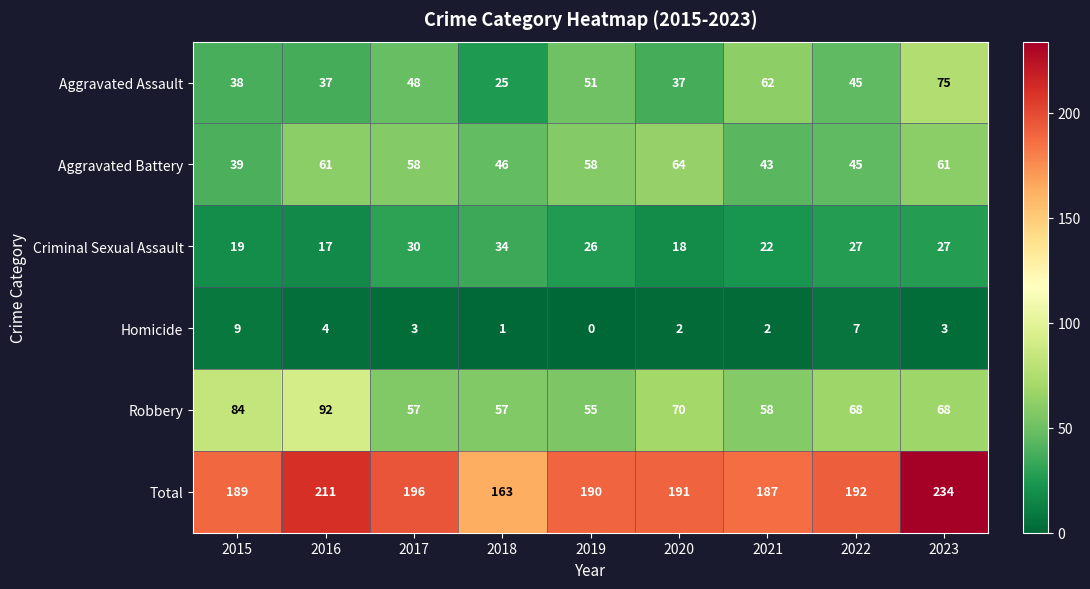

Rank the series at 2017 from highest to lowest value.

Total, Aggravated Battery, Robbery, Aggravated Assault, Criminal Sexual Assault, Homicide